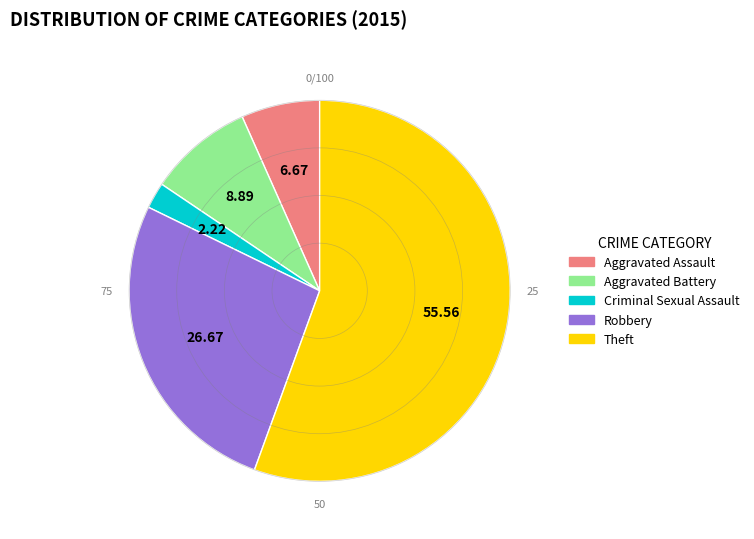

Which has a higher value, Theft or Aggravated Battery?

Theft